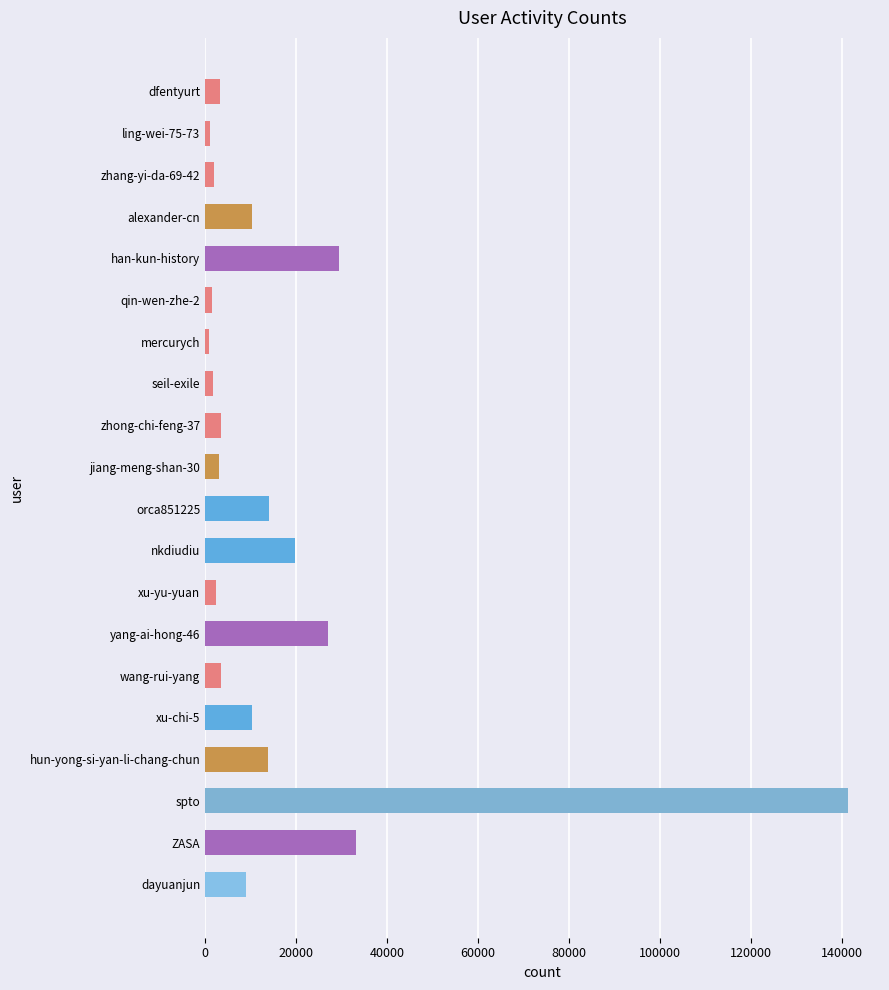

What is the approximate value at dayuanjun?

8933